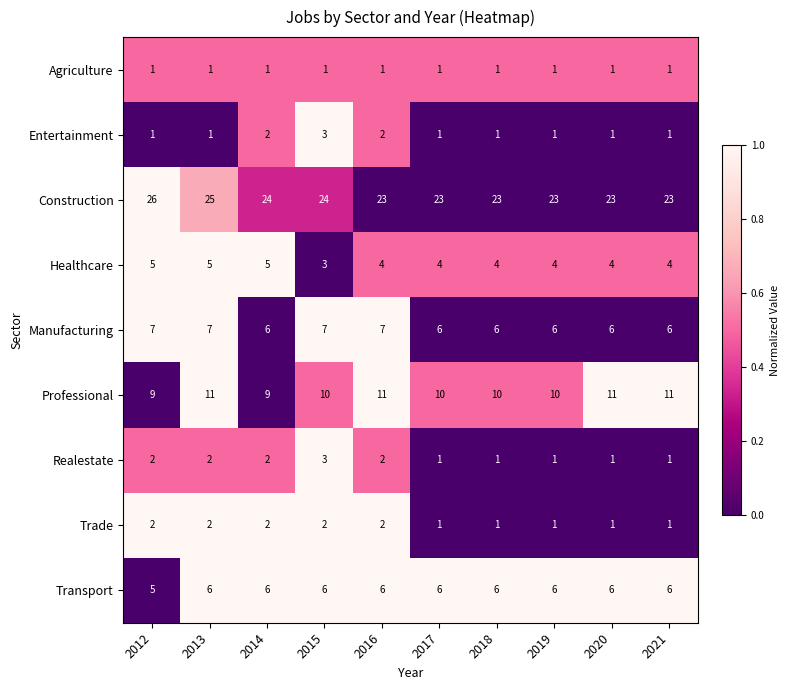

Which label corresponds to the largest value in the chart?

2012